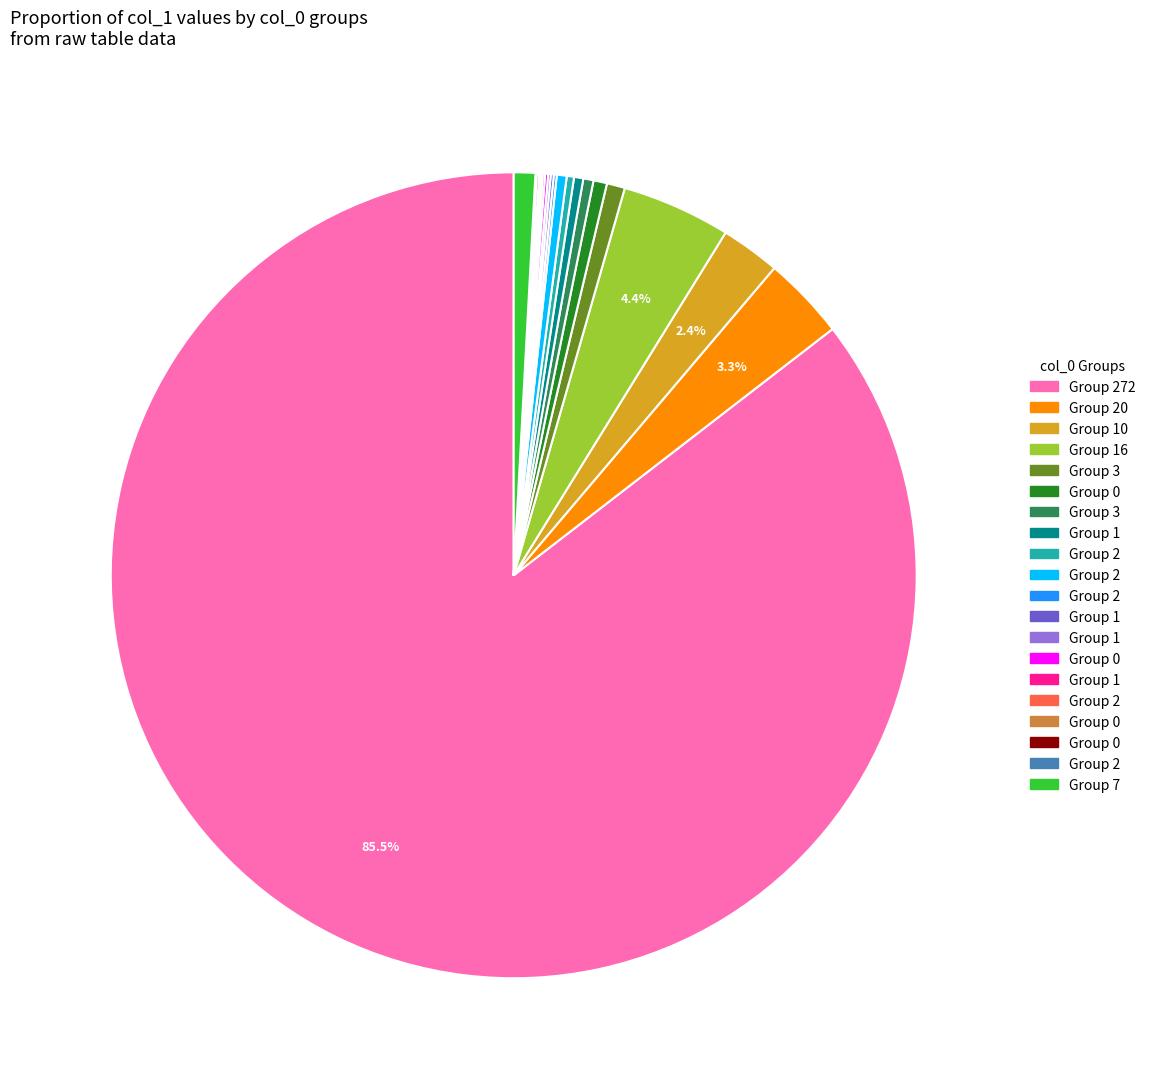

Is there any slice that represents more than half of the pie?

Yes